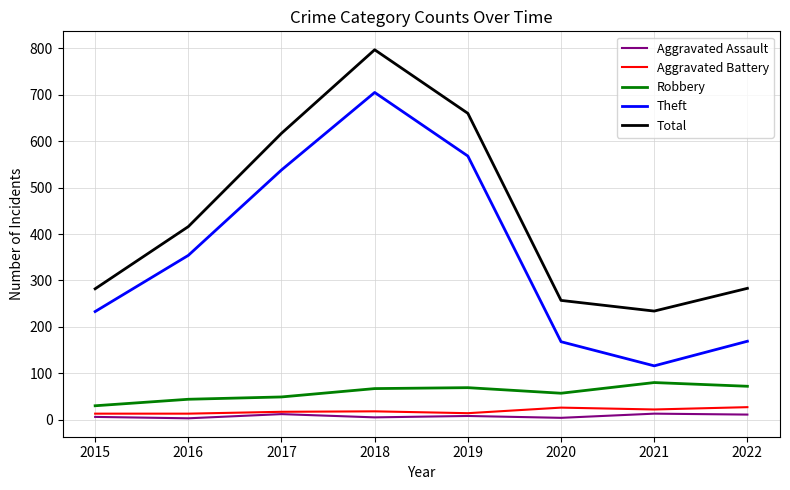

True or false: Theft has more than 0 interior local peaks.

True